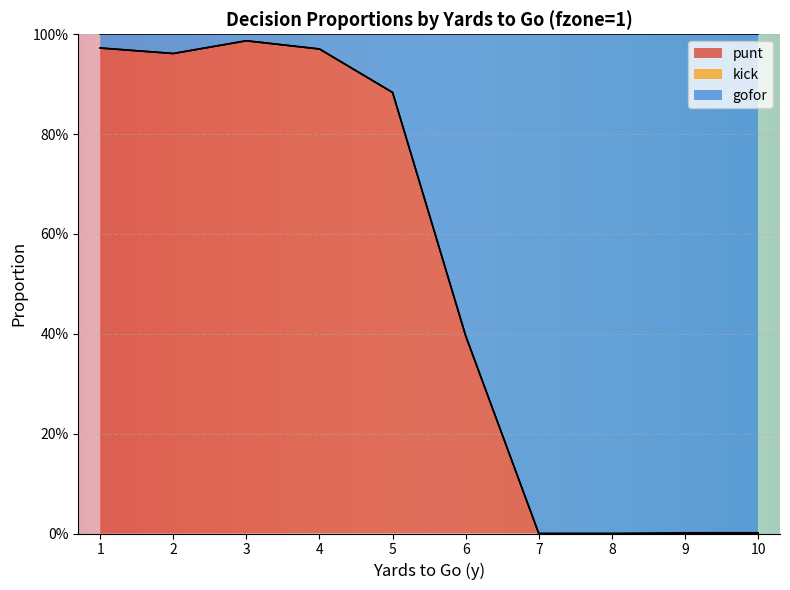

At which category is the sum across all series the highest?

3